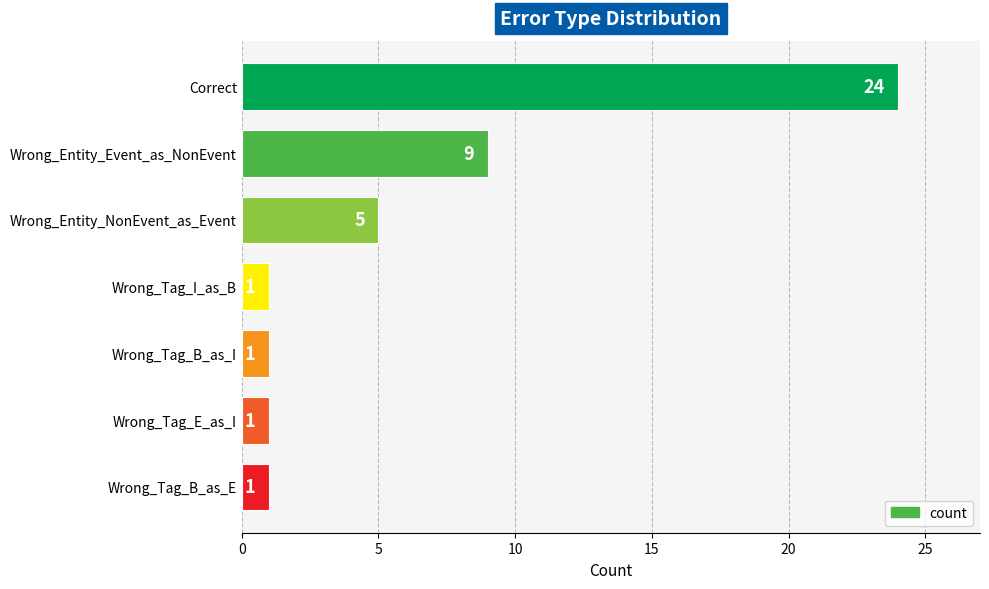

What is the label of the 5th bar from the top?

Wrong_Tag_B_as_I